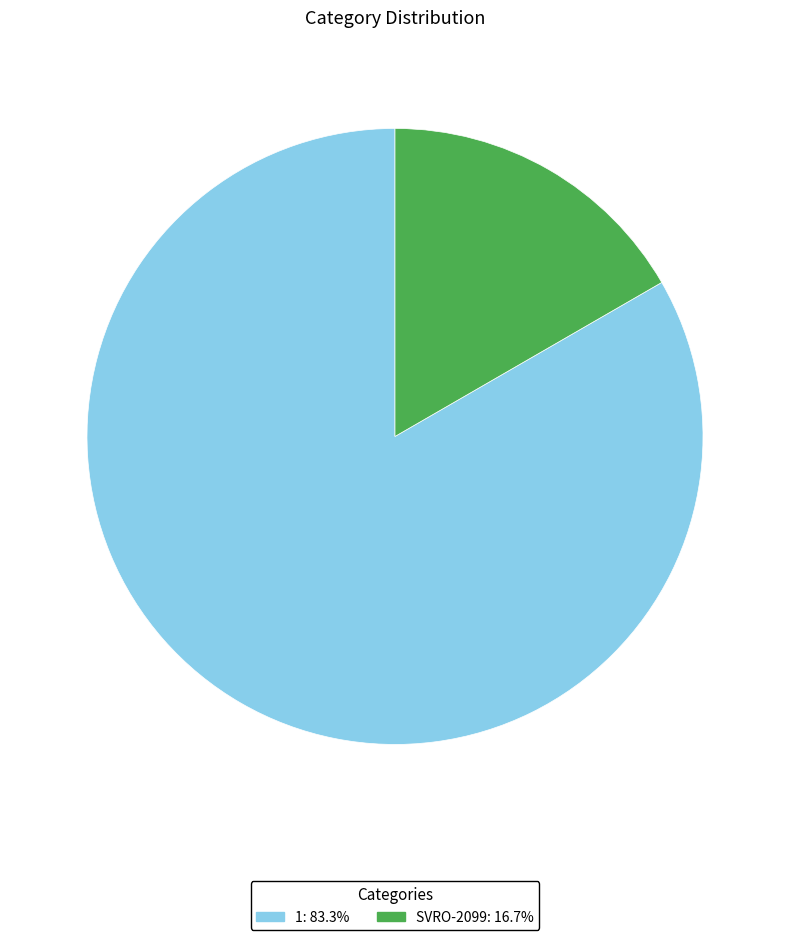

Approximately how many times larger is the value at SVRO-2099 compared to 1?

0.2